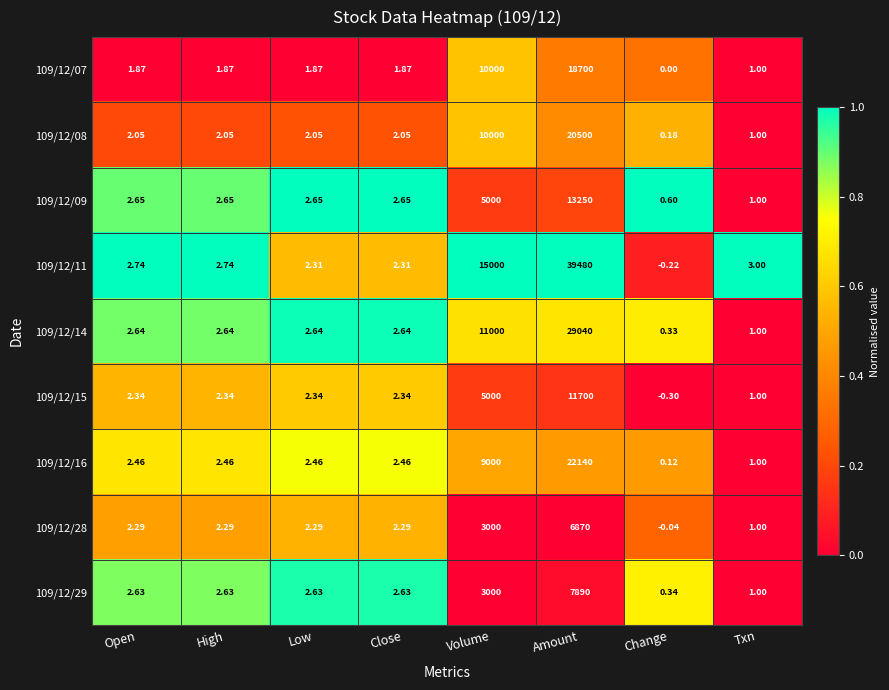

At which label does 109/12/15 first exceed 2?

Open